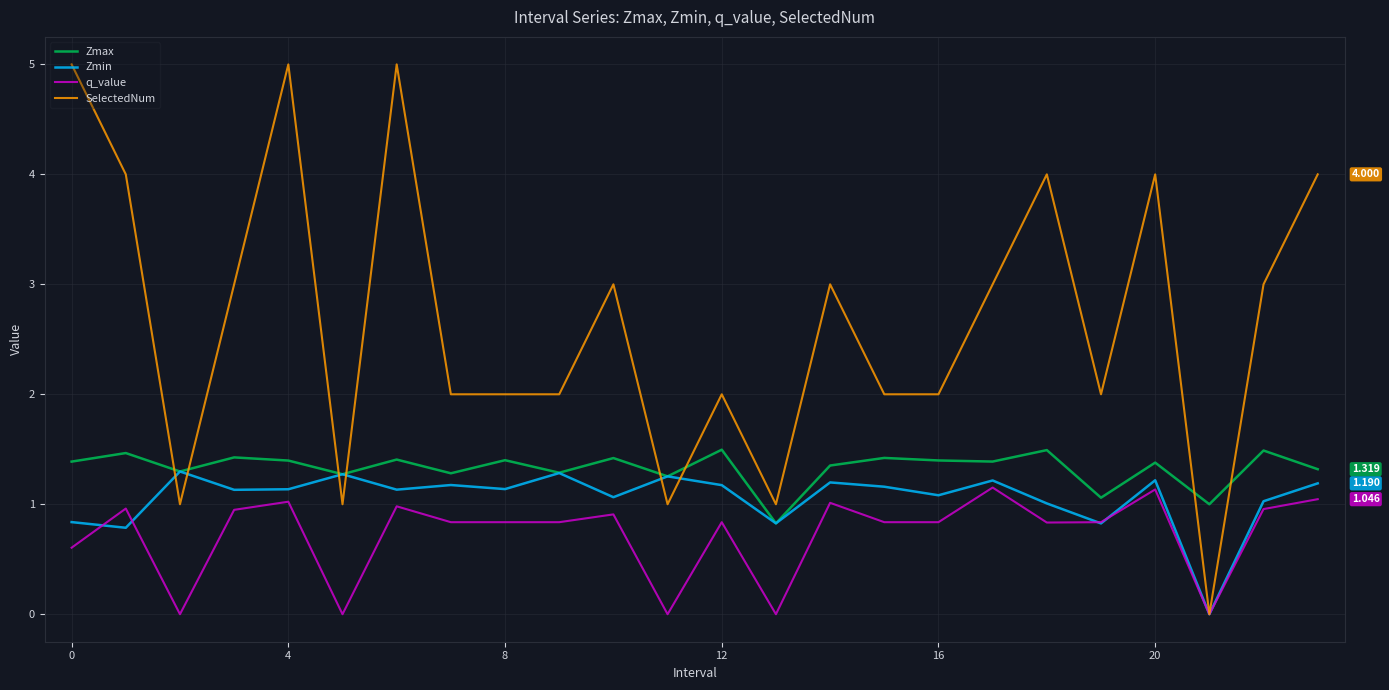

What is the highest value of the Zmin series?

1.3